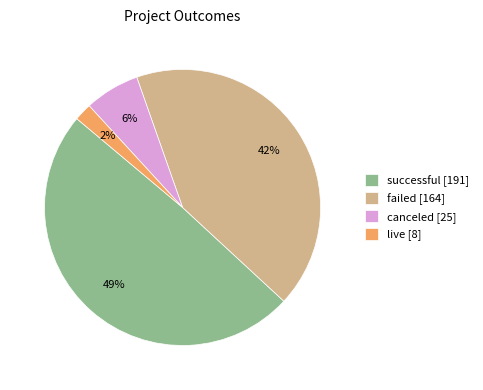

Between live [8] and canceled [25], which is larger?

canceled [25]